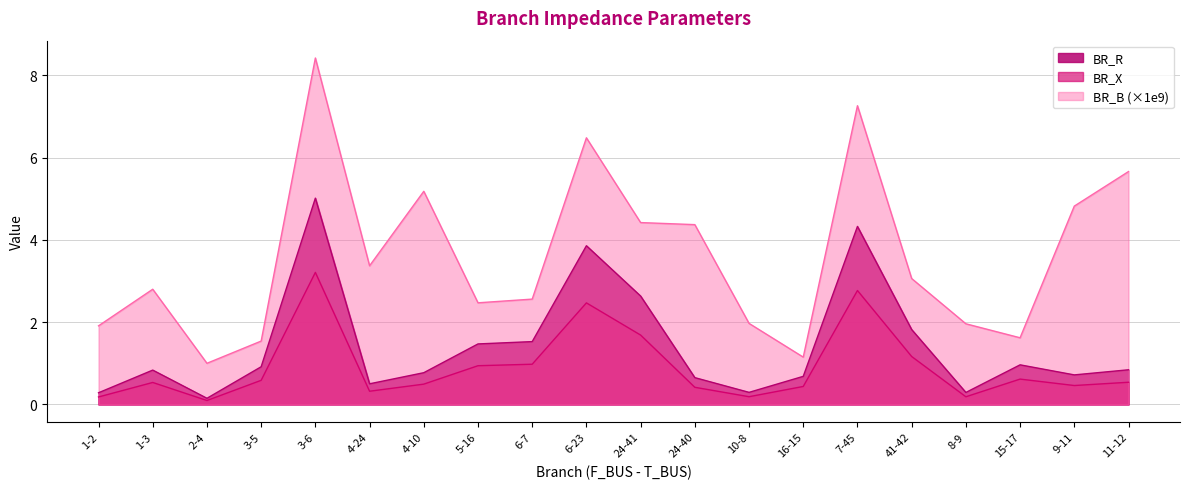

What is the difference between the second highest and second lowest values in the BR_R series?

4.0